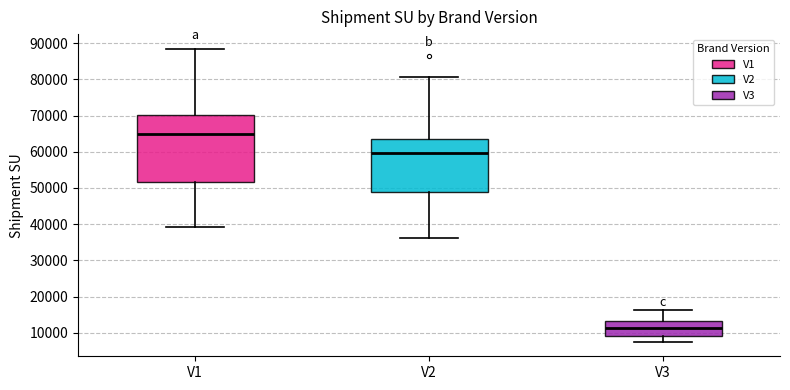

Reading left to right, read every box against the y-axis: the position of its median line, the range the box covers, and the ends of its whiskers. The values are not printed on the chart, so give them approximately, as read against the axis.

V1: median 65000, box 52000 to 70000, whiskers 39000 to 88000
V2: median 60000, box 49000 to 64000, whiskers 36000 to 81000
V3: median 11000, box 9000 to 13000, whiskers 8000 to 16000